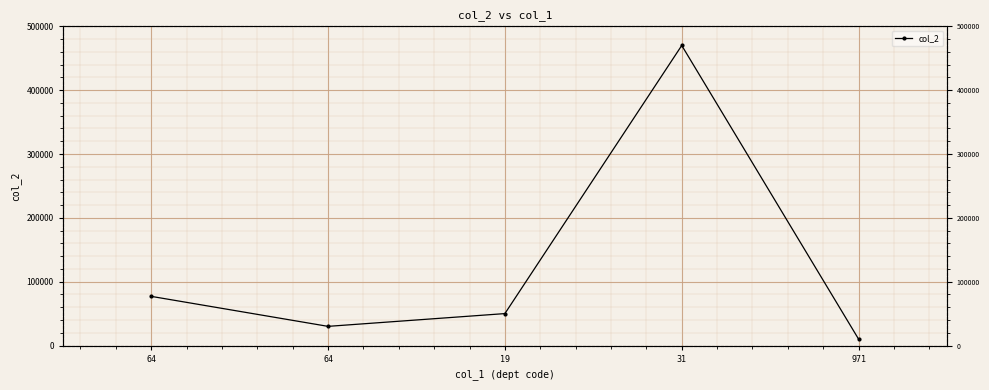

Is it true that the value at 19 is 78872?

False